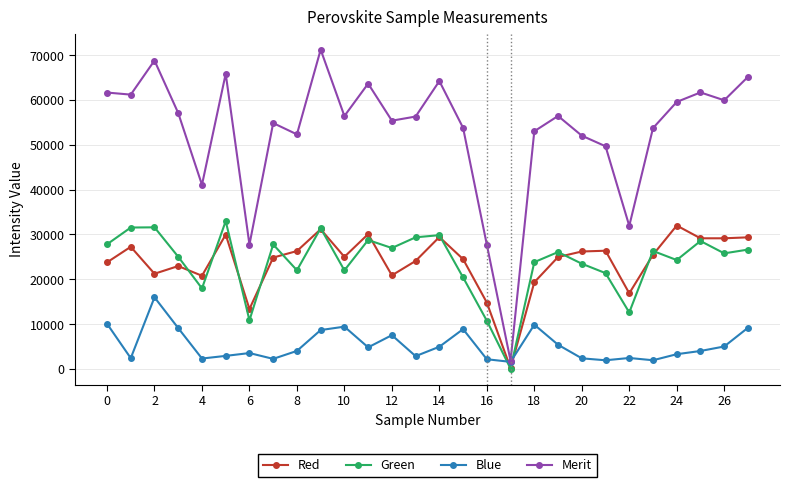

List the series in order of their peak value, highest first.

Merit, Green, Red, Blue